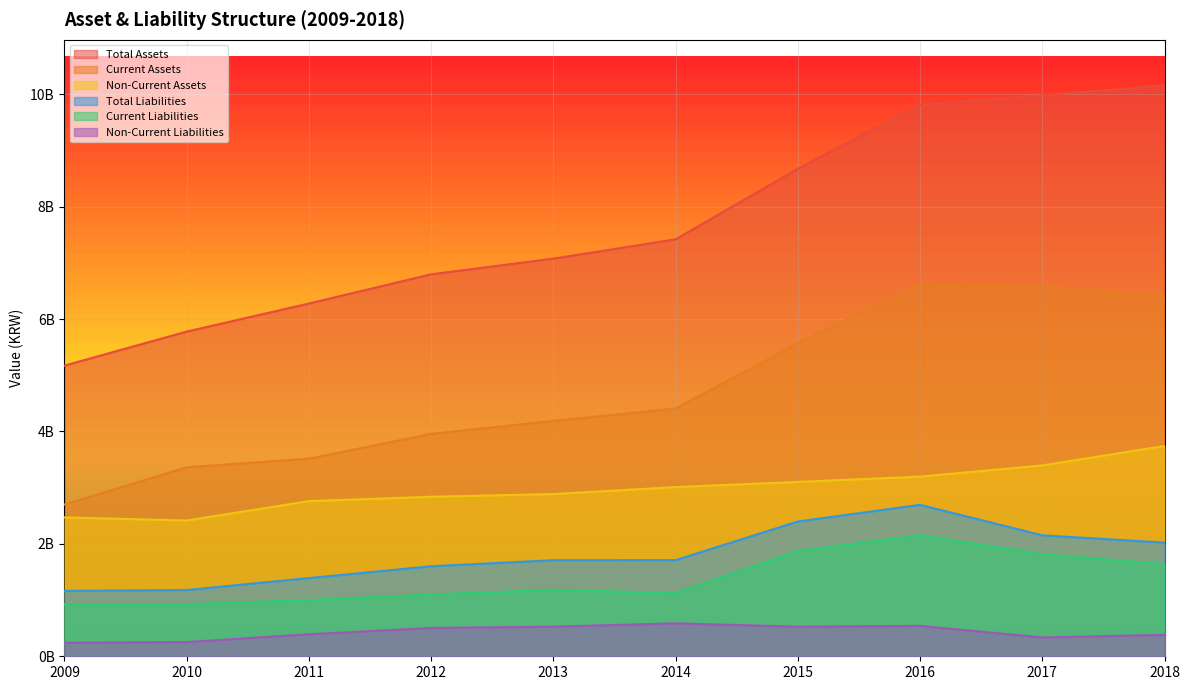

Rank the categories by Current Assets value from highest to lowest.

2016, 2017, 2018, 2015, 2014, 2013, 2012, 2011, 2010, 2009